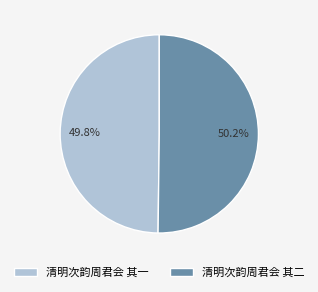

Is there any slice that represents more than half of the pie?

Yes